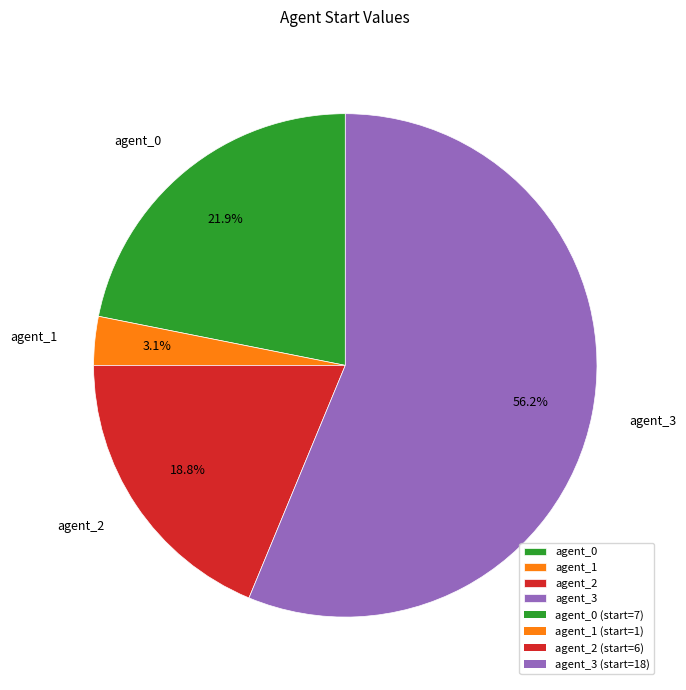

Approximately how many times larger is the value at agent_0 compared to agent_2?

1.2